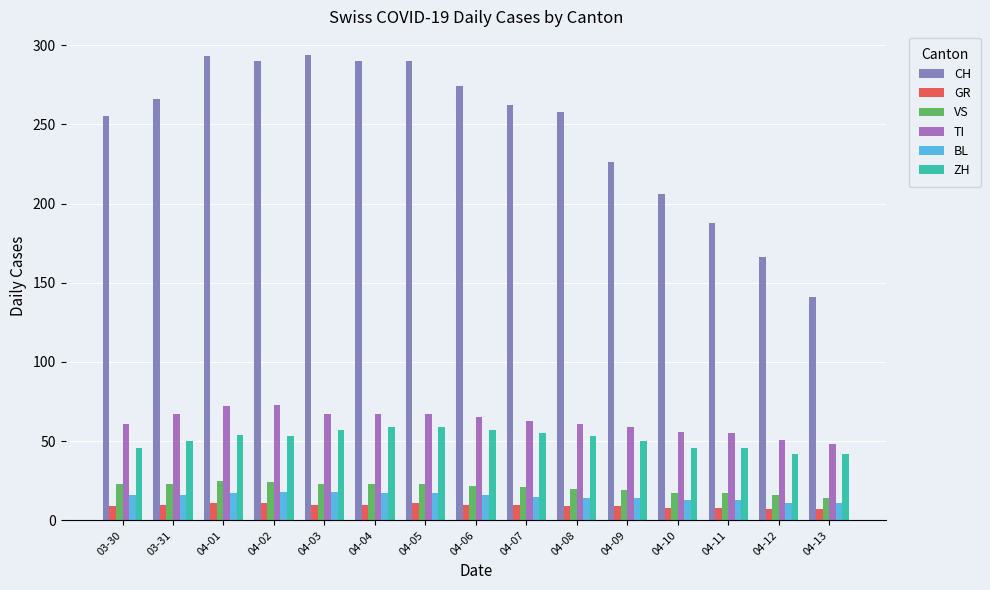

True or false: TI has a value of 61 at 04-08.

True